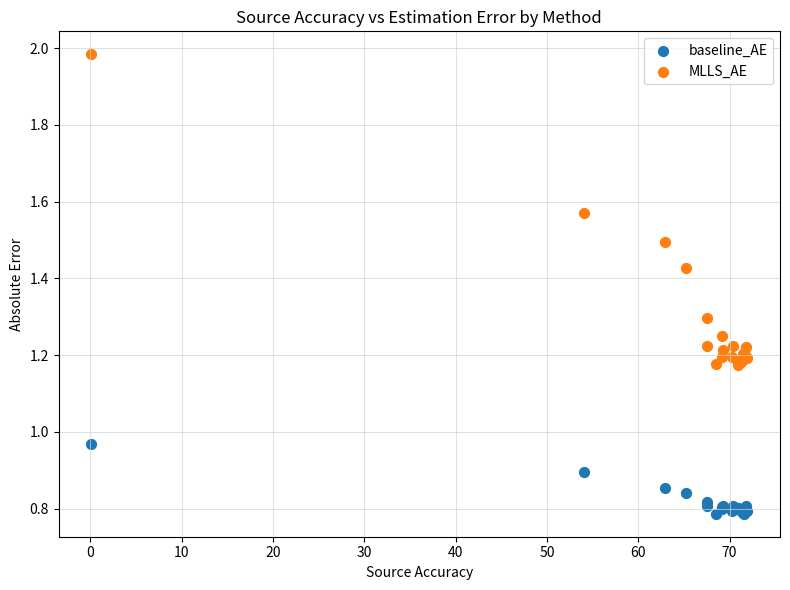

Which series has the widest spread of Y values?

MLLS_AE